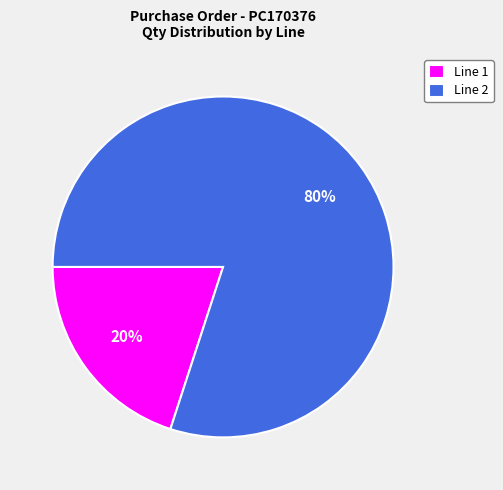

Combined, do Line 1 and Line 2 account for over 50%?

Yes